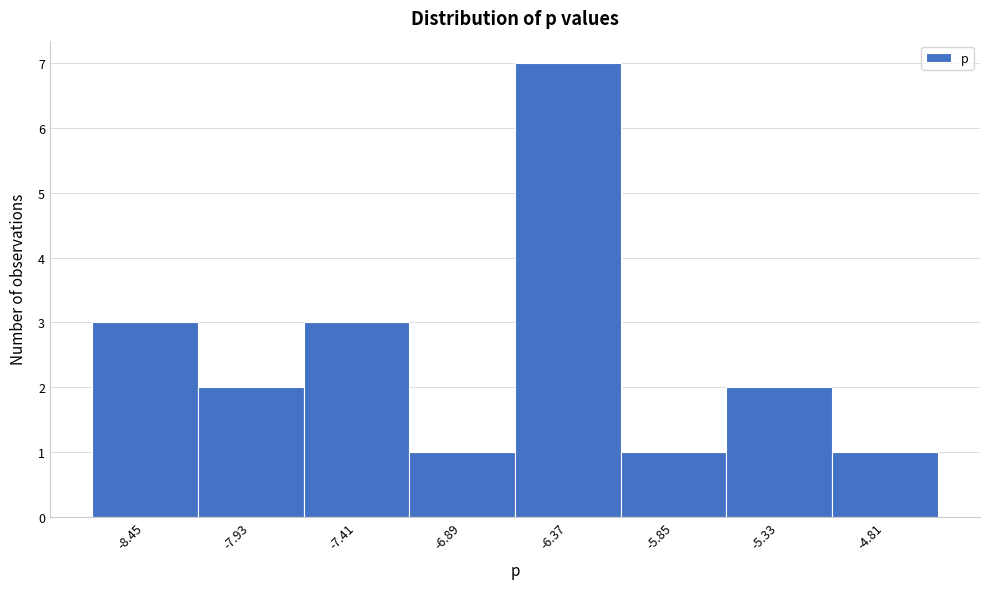

Over which range of the x-axis is the bar tallest?

-6.6 to -6.1